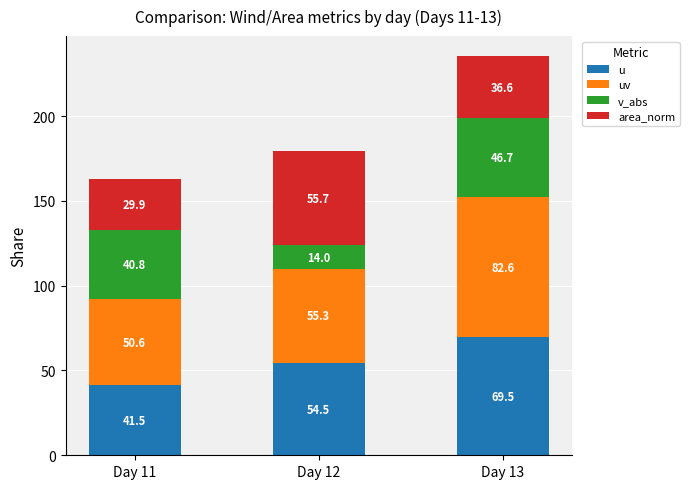

What is the difference between the maximum and second lowest values in the u series?

15.0